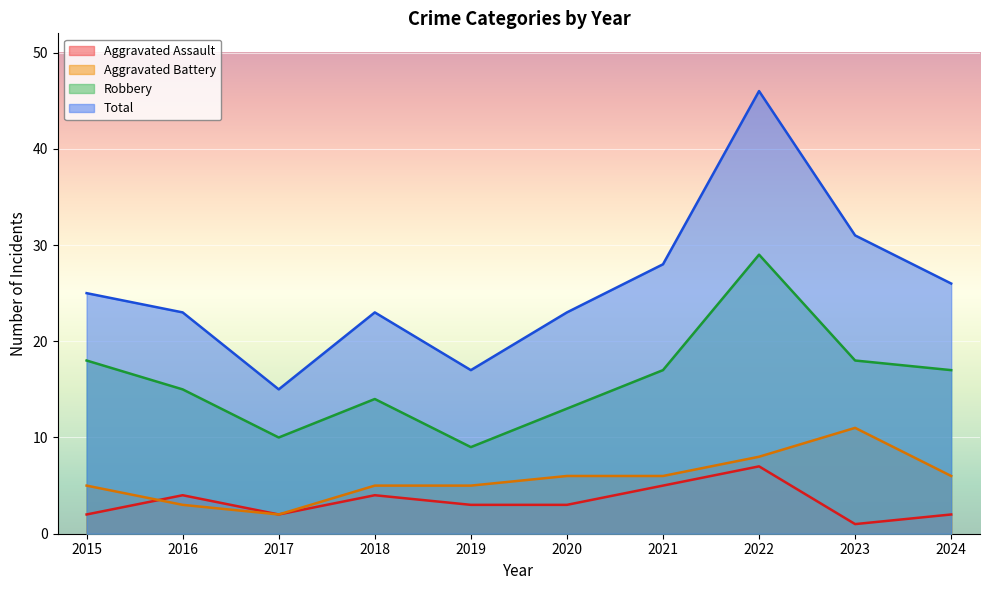

True or false: Total and Aggravated Assault cross at least once.

False